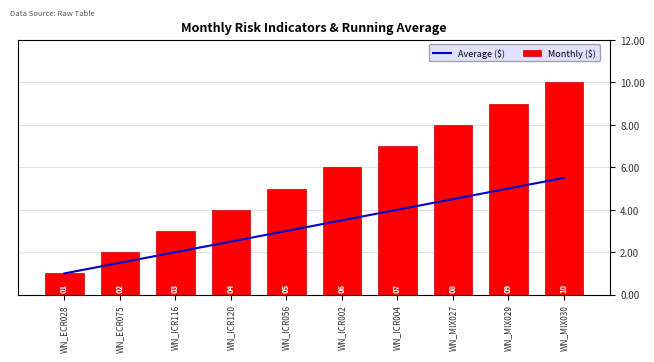

Reading left to right, what are all the values shown in this chart?

Average ($): 1.0	1.5	2.0	2.5	3.0	3.5	4.0	4.5	5.0	5.5
Monthly ($): 1.0	2.0	3.0	4.0	5.0	6.0	7.0	8.0	9.0	10.0